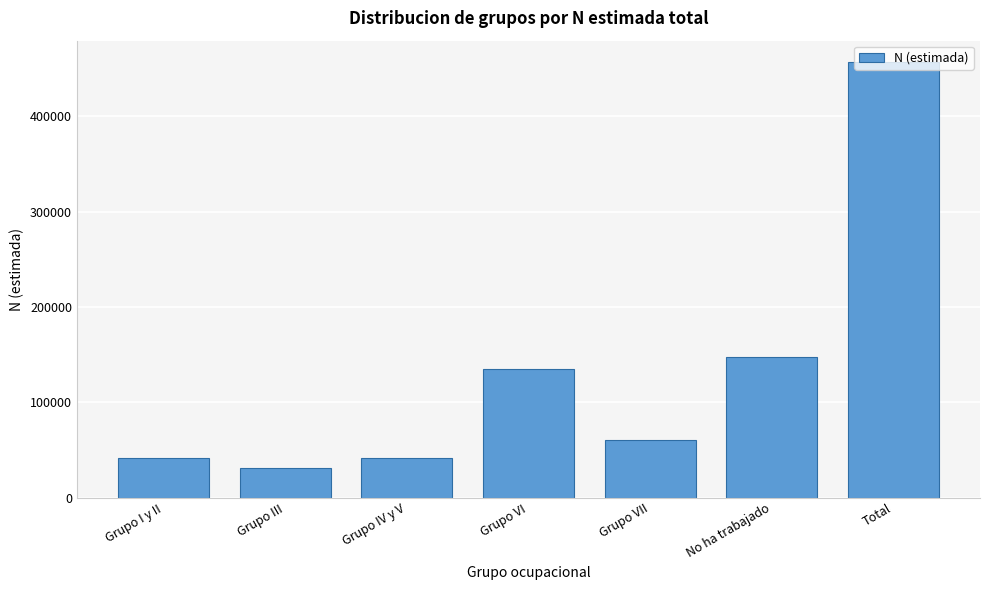

At which label is the value closest to 243764?

No ha trabajado